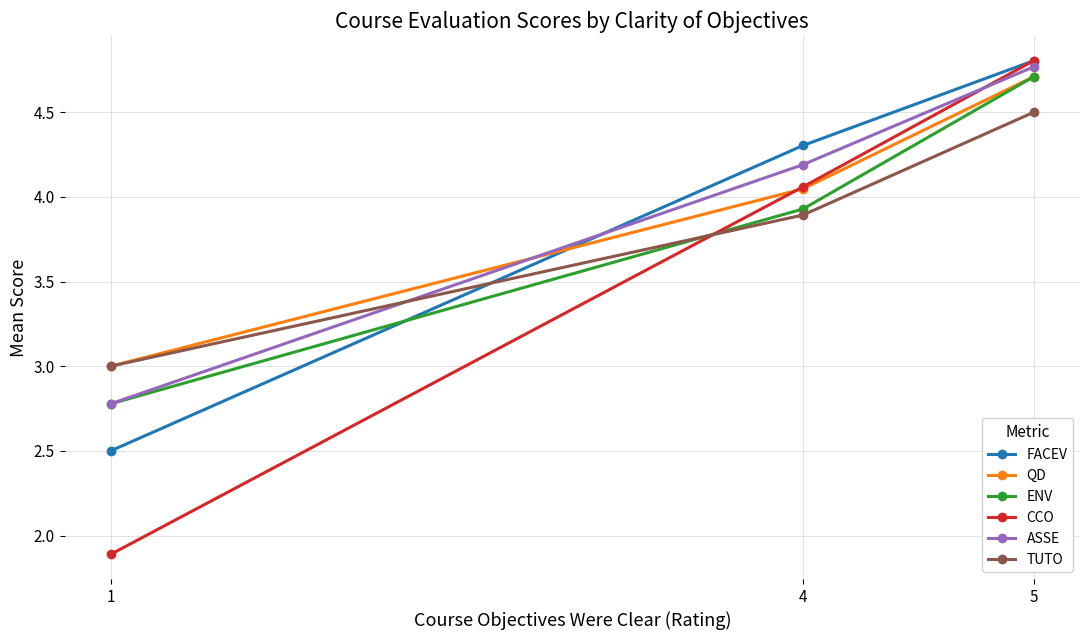

The QD series shows 4.7 at 5. True or false?

True